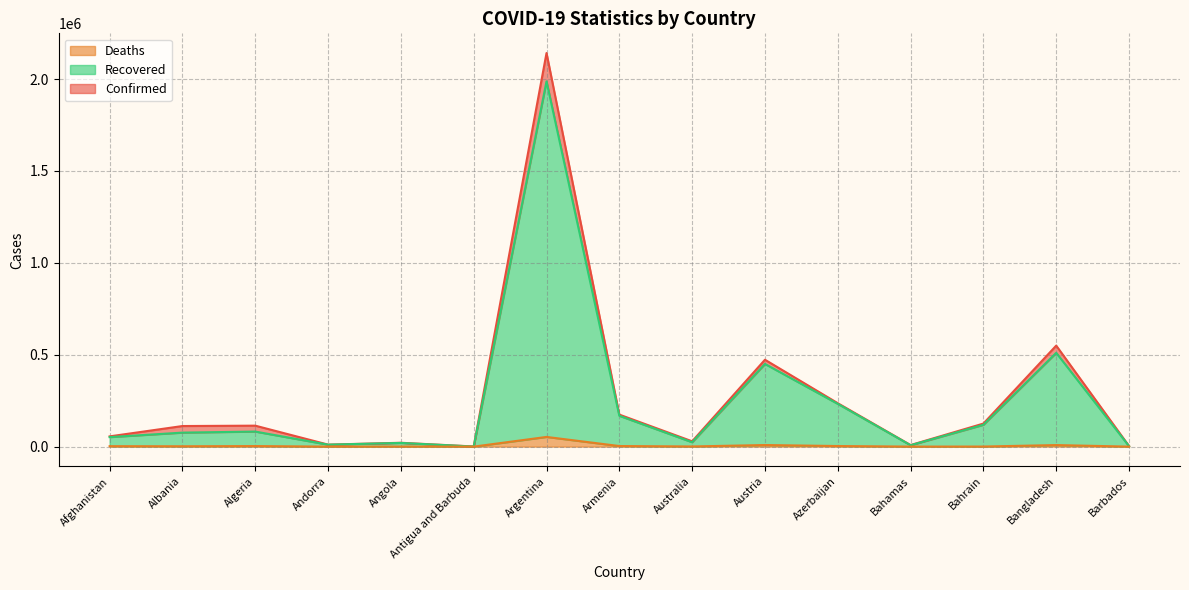

At how many categories does at least one series exceed 888155?

1